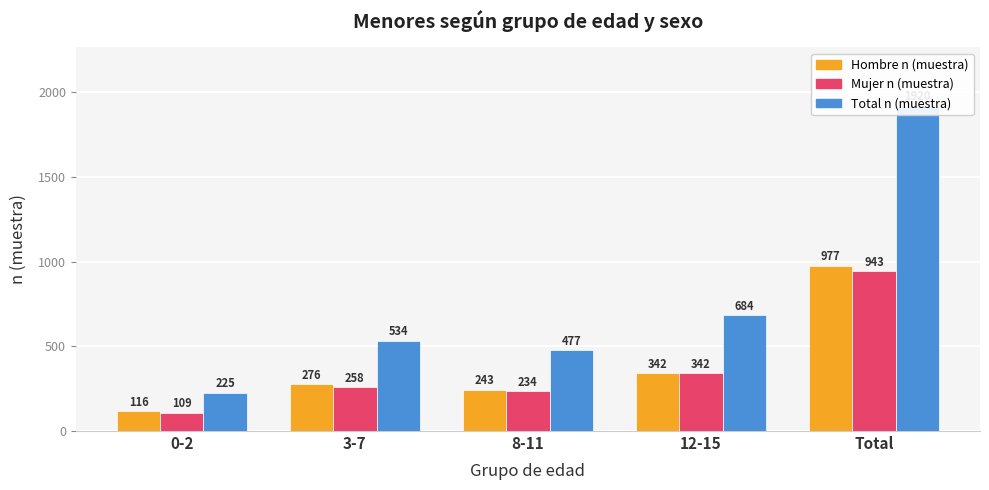

Is it true that Mujer n (muestra) equals 258 at 3-7?

True